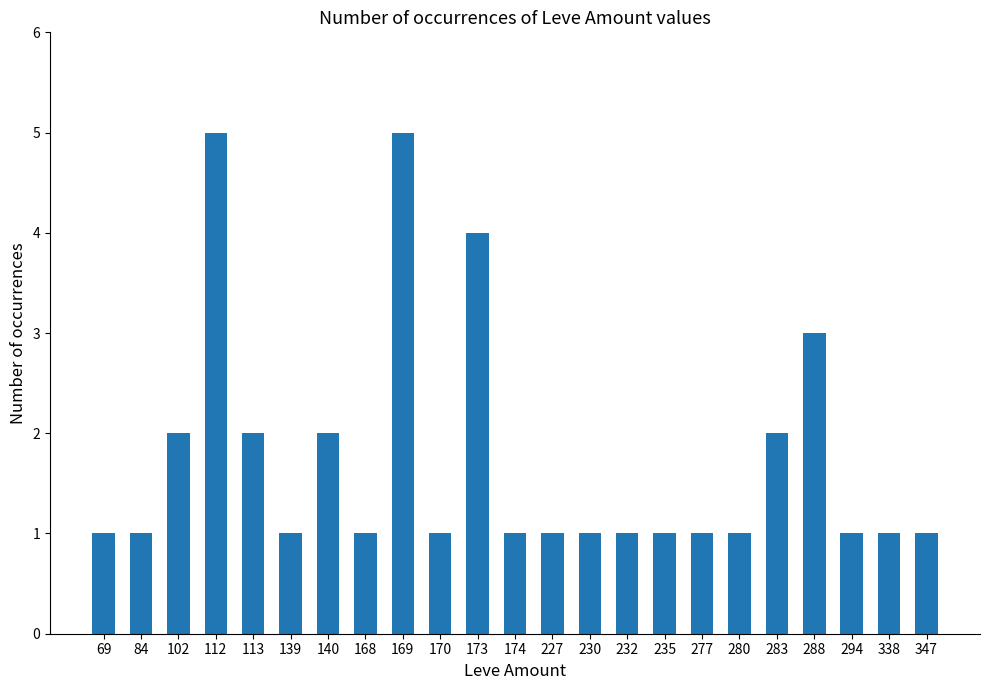

Approximately how many times larger is the value at 174 compared to 227?

1.0